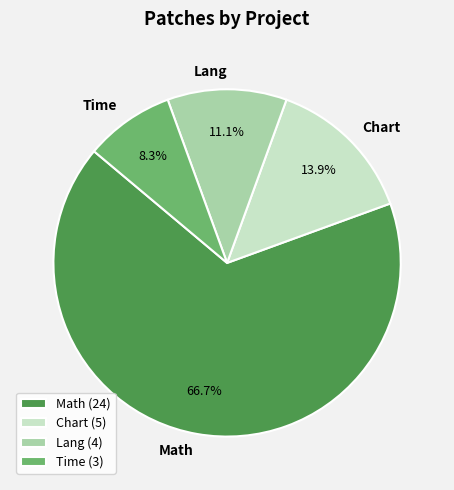

Which slice is the largest?

Math